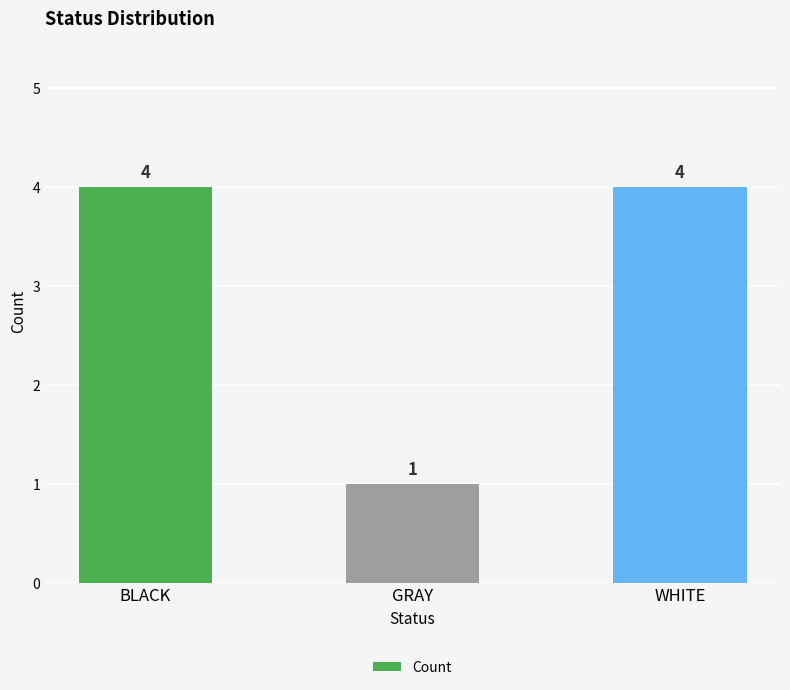

What is the sum of the values at WHITE and GRAY?

5